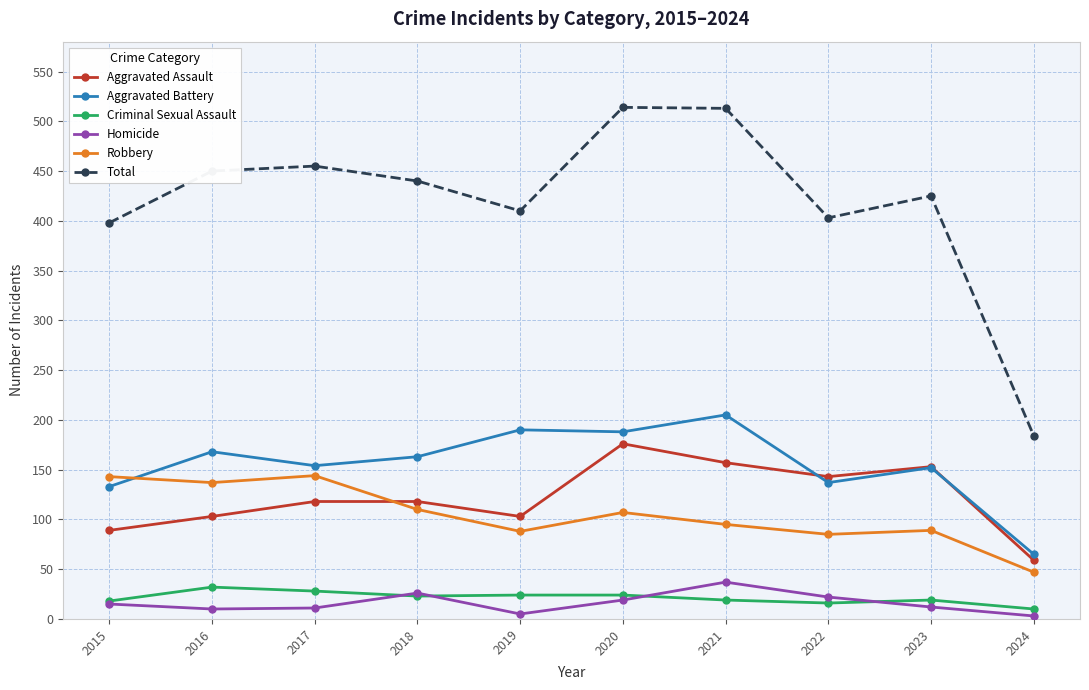

True or false: Criminal Sexual Assault and Aggravated Battery cross at least once.

False